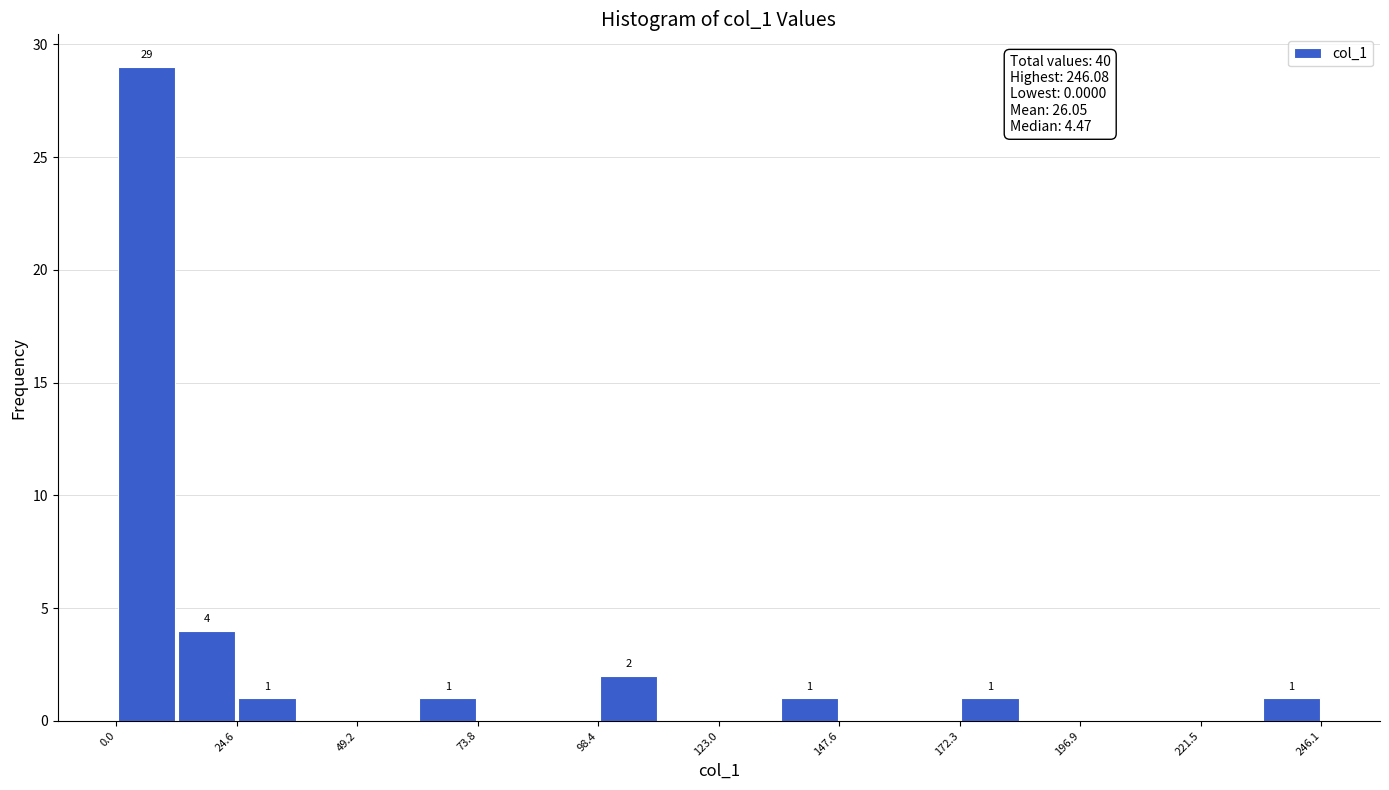

Around what value on the x-axis is the tallest bar? Give the approximate position of its centre, as read against the axis.

5